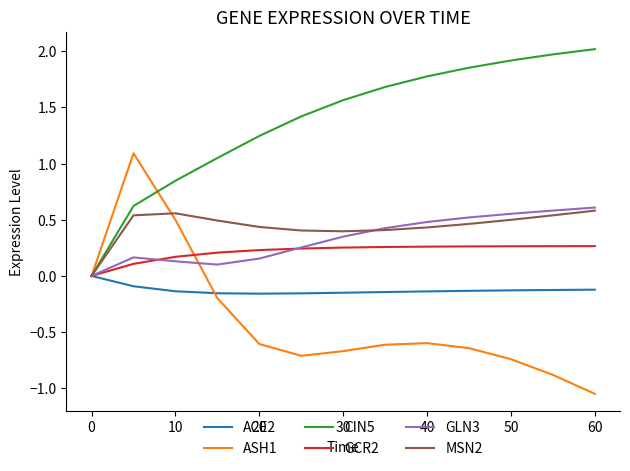

Which series has the largest total across all categories?

CIN5